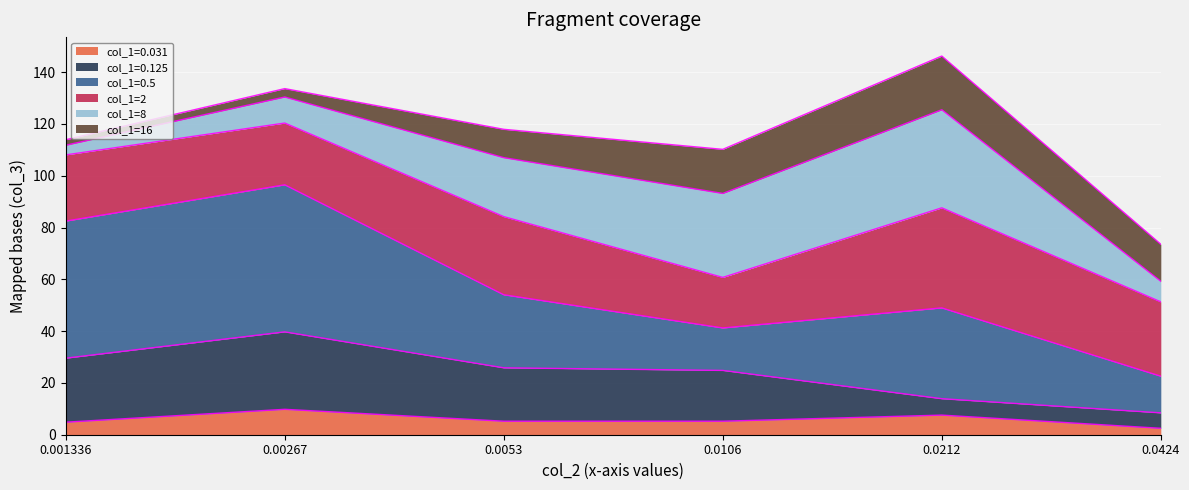

True or false: col_1=0.5 has more than 1 interior local peaks.

True